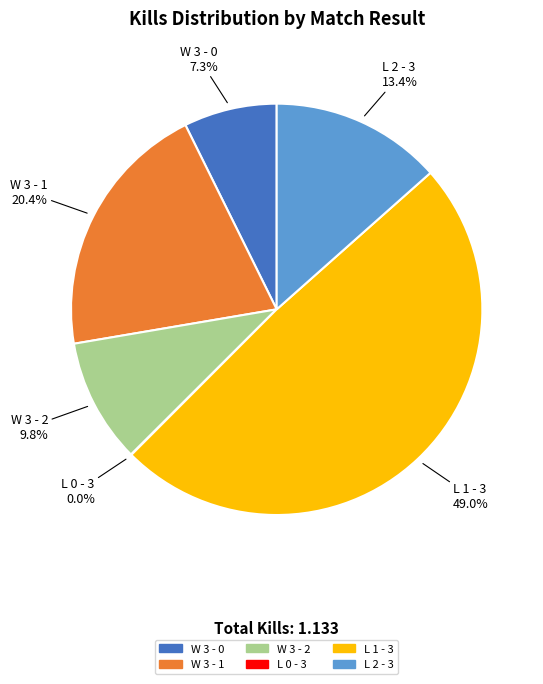

What percentage is NOT represented by W 3 - 1?

79.6%